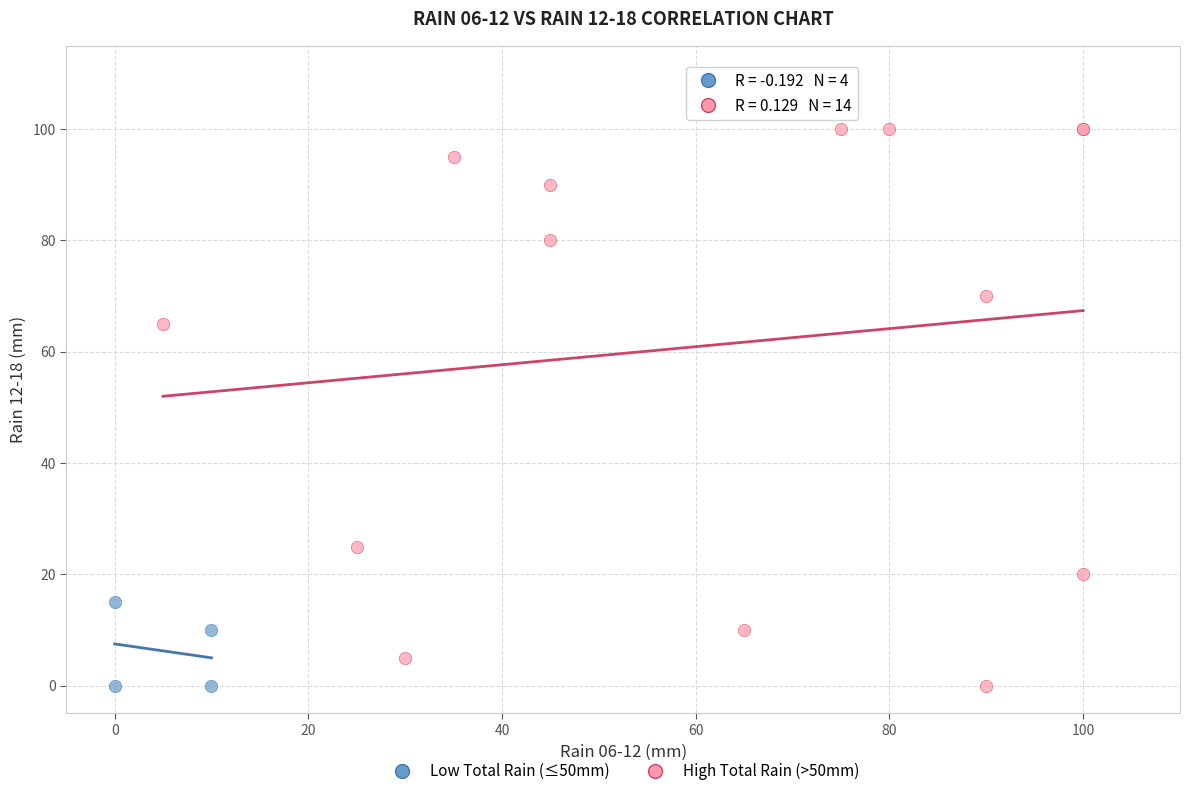

Which series reaches the maximum Y coordinate?

High Total Rain (>50mm)